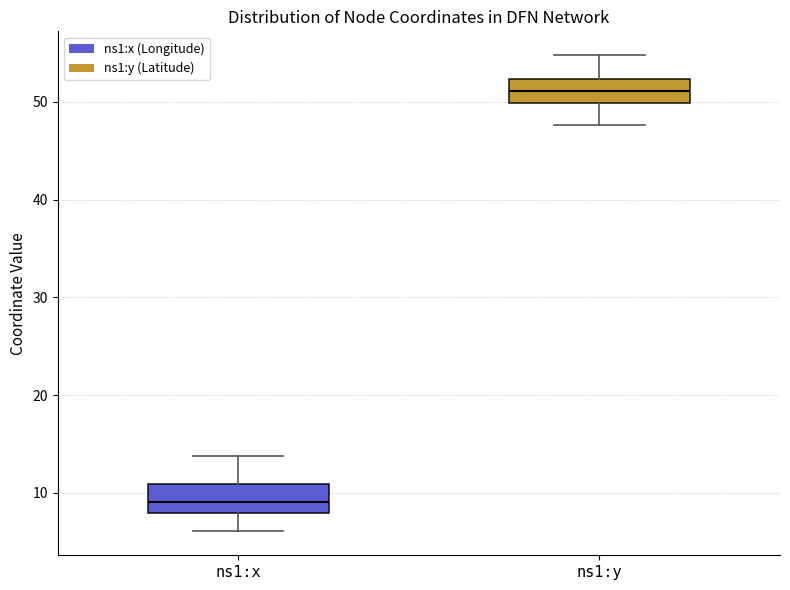

Where is the upper edge of the box for ns1:x on the y-axis? The values are not printed on the chart, so give them approximately, as read against the axis.

11